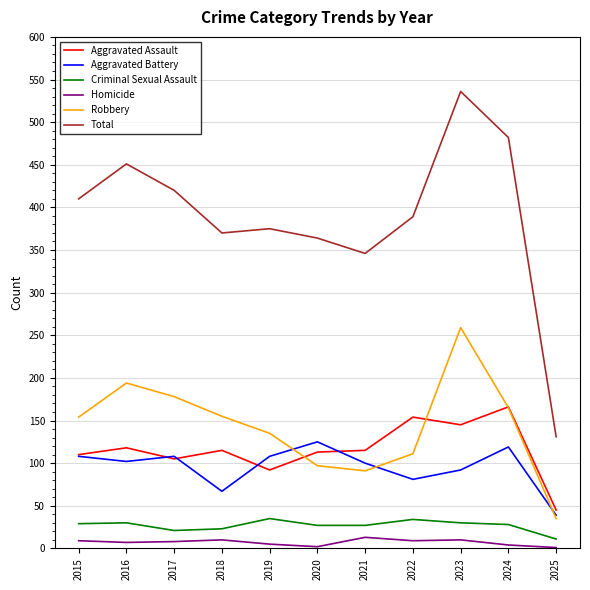

What is the highest value of the Total series?

536